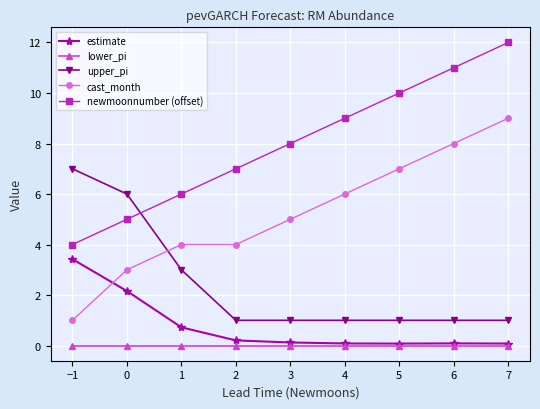

Reading left to right, what are all the values shown in this chart?

estimate: −1=3.4	0=2.2	1=0.7	2=0.2	3=0.1	4=0.1	5=0.1	6=0.1	7=0.1
lower_pi: −1=0.0	0=0.0	1=0.0	2=0.0	3=0.0	4=0.0	5=0.0	6=0.0	7=0.0
upper_pi: −1=7.0	0=6.0	1=3.0	2=1.0	3=1.0	4=1.0	5=1.0	6=1.0	7=1.0
cast_month: −1=1.0	0=3.0	1=4.0	2=4.0	3=5.0	4=6.0	5=7.0	6=8.0	7=9.0
newmoonnumber (offset): −1=4.0	0=5.0	1=6.0	2=7.0	3=8.0	4=9.0	5=10.0	6=11.0	7=12.0